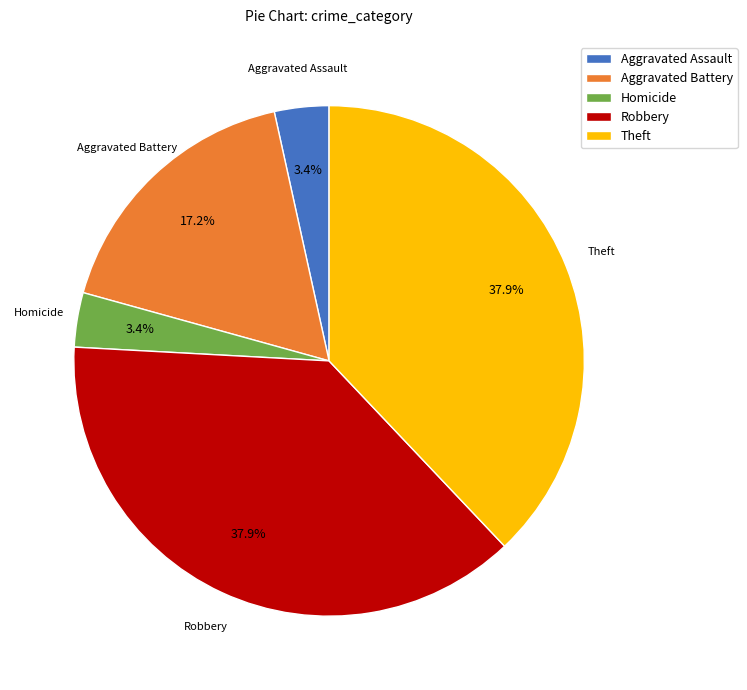

Does any single category account for the majority?

No